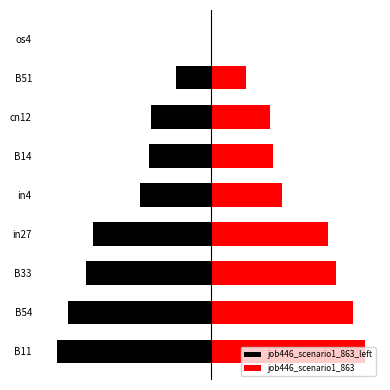

Reading left to right, list all the values displayed in this chart.

job446_scenario1_863_left: -0.4	-0.4	-0.3	-0.3	-0.2	-0.2	-0.2	-0.1	0.0
job446_scenario1_863: 0.4	0.4	0.3	0.3	0.2	0.2	0.2	0.1	0.0